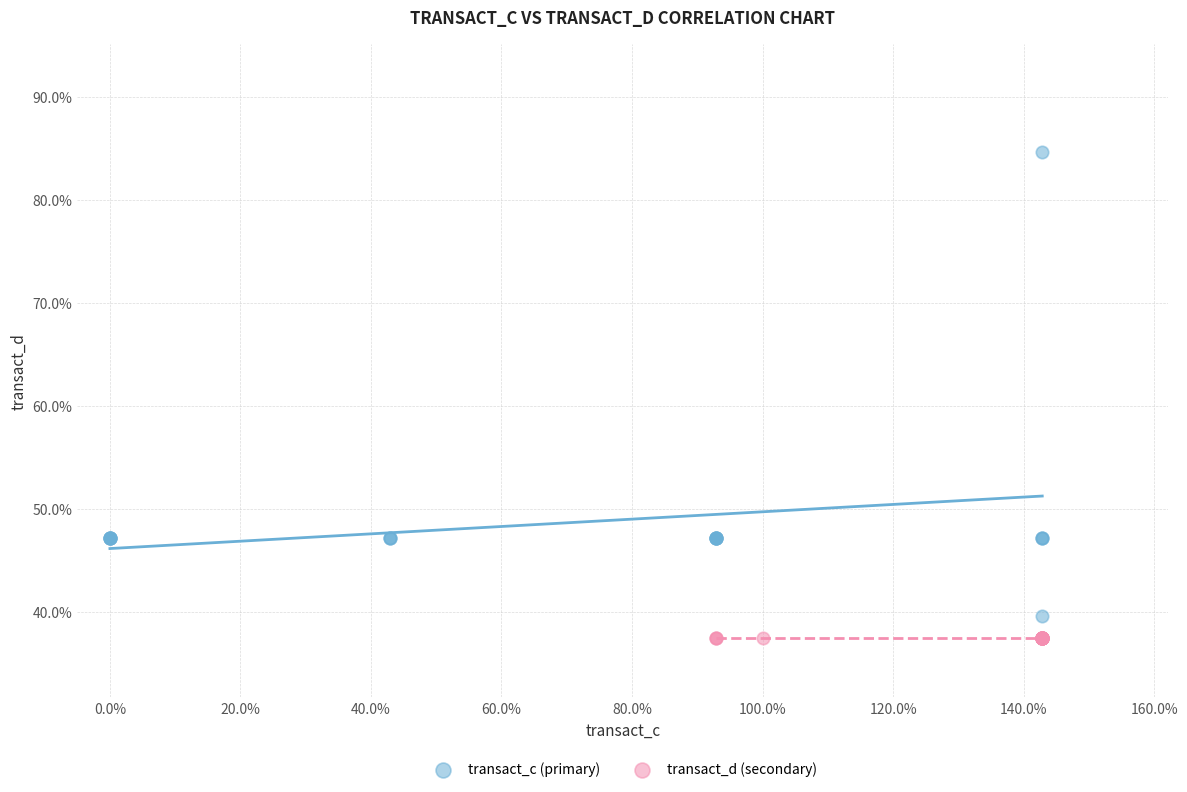

Which series reaches the maximum Y coordinate?

transact_c (primary)